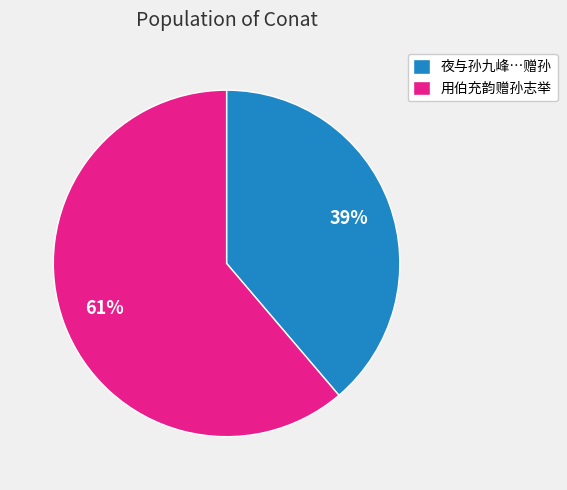

Rank the categories by value from lowest to highest.

夜与孙九峰…赠孙, 用伯充韵赠孙志举